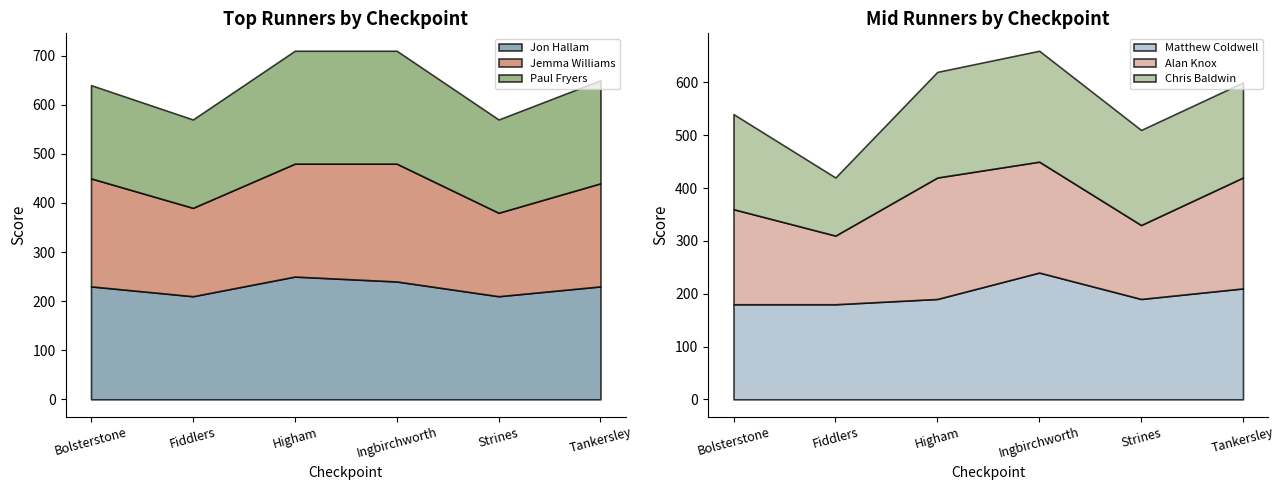

Reading left to right, transcribe all the data shown in this chart.

Jon Hallam: 230	210	250	240	210	230
Jemma Williams: 220	180	230	240	170	210
Paul Fryers: 190	180	230	230	190	210
Matthew Coldwell: 180	180	190	240	190	210
Alan Knox: 180	130	230	210	140	210
Chris Baldwin: 180	110	200	210	180	180